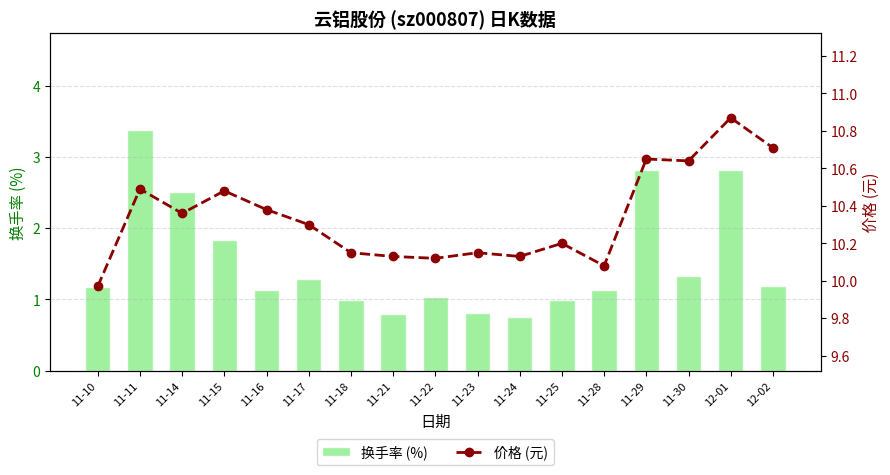

What is the sum of the 换手率 (%) values at 11-10 and 11-30?

2.5